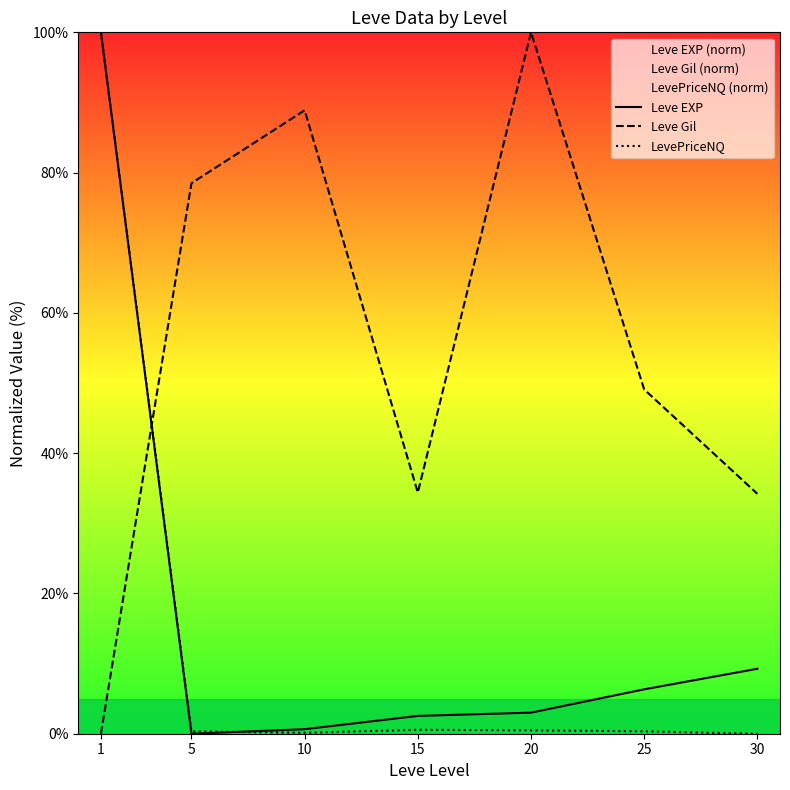

Which series ends up on top after the final intersection of LevePriceNQ and Leve EXP?

Leve EXP